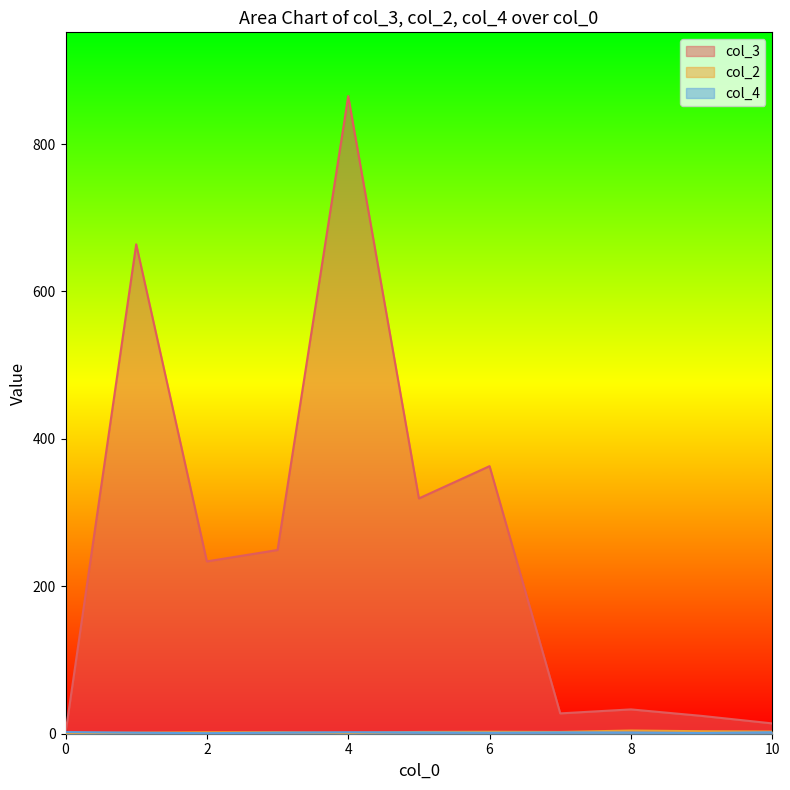

What is the greatest value displayed?

865.0